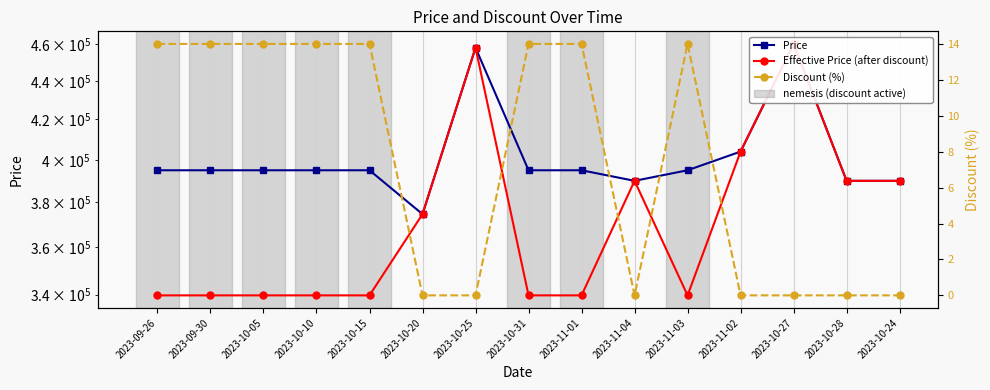

What is the difference between the maximum and minimum values in the Price series?

85360